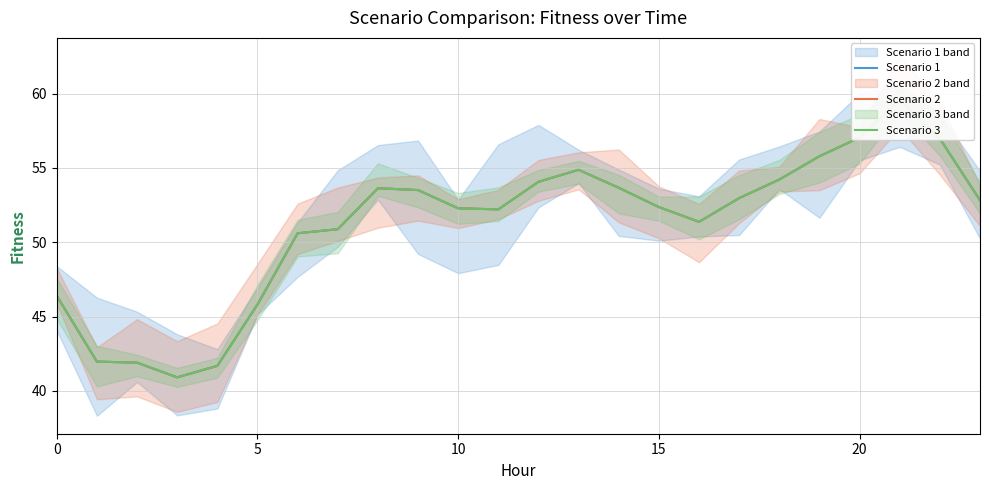

How many series are shown in this chart?

3